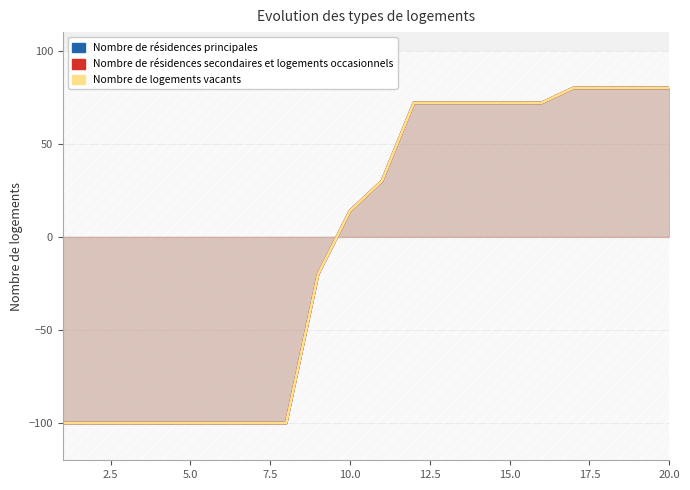

How many lines are shown in the chart?

3